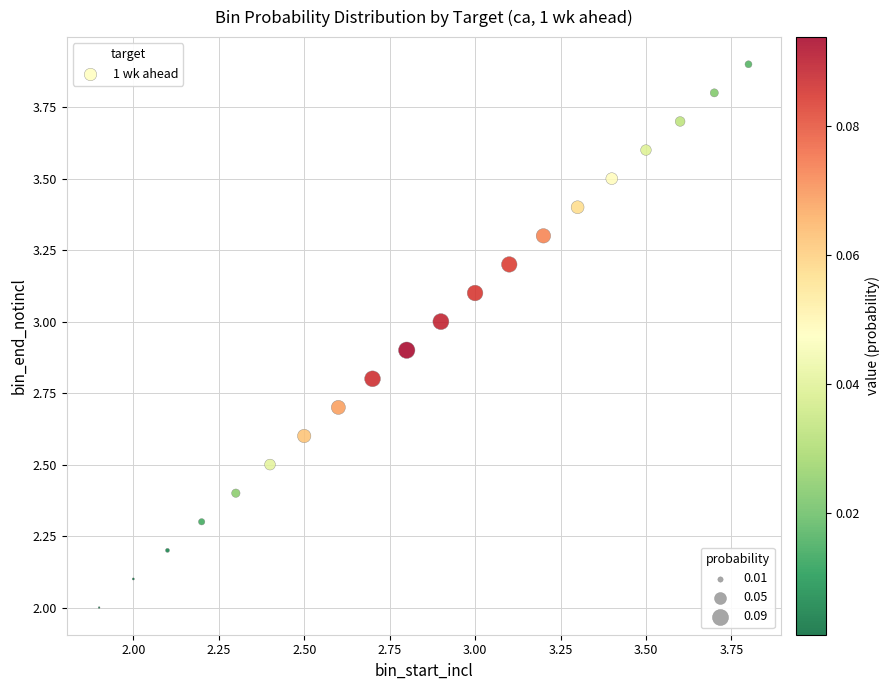

What is the range of X values (max minus min)?

1.9